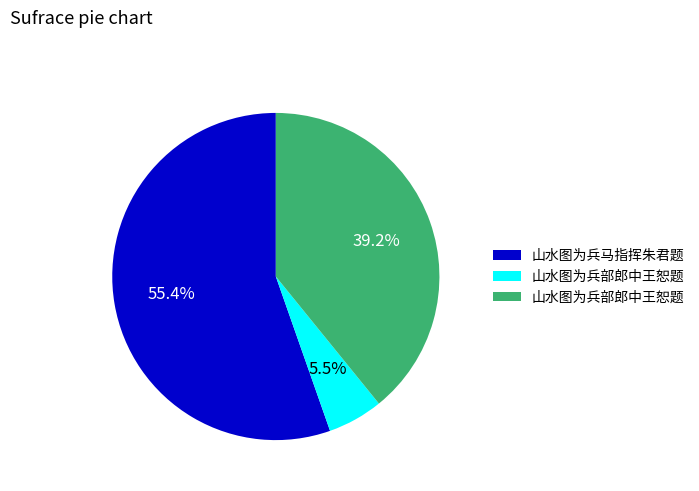

Is there any slice that represents more than half of the pie?

Yes